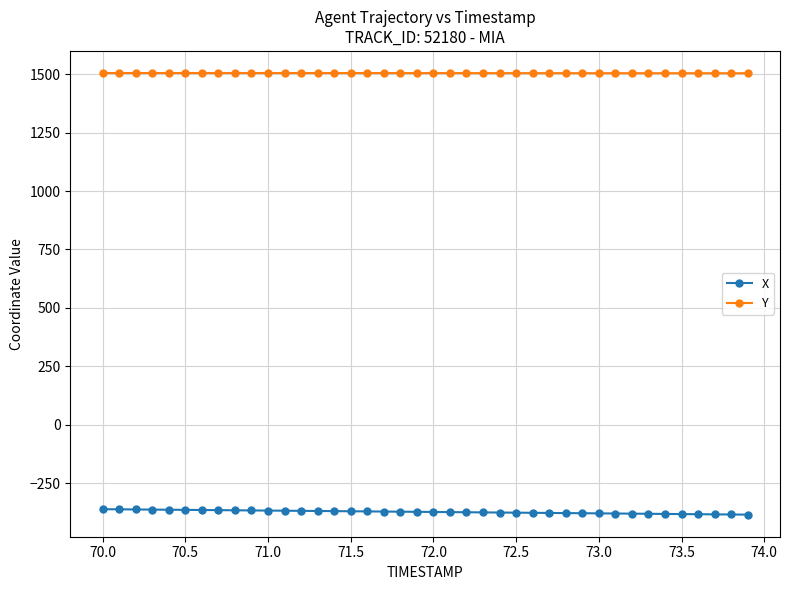

What is the maximum value for X?

-362.0